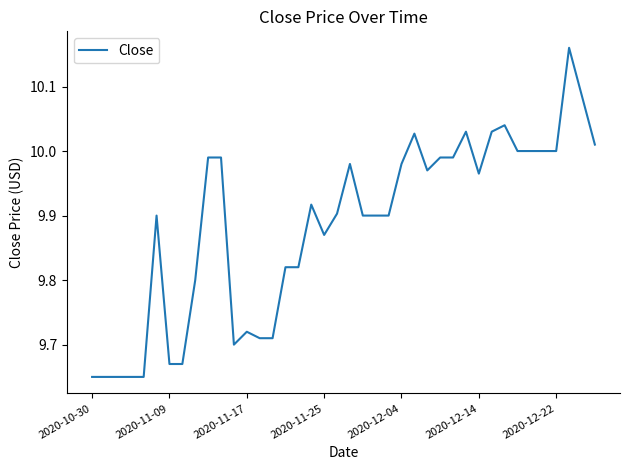

Is this an area chart (filled region under the line)?

No